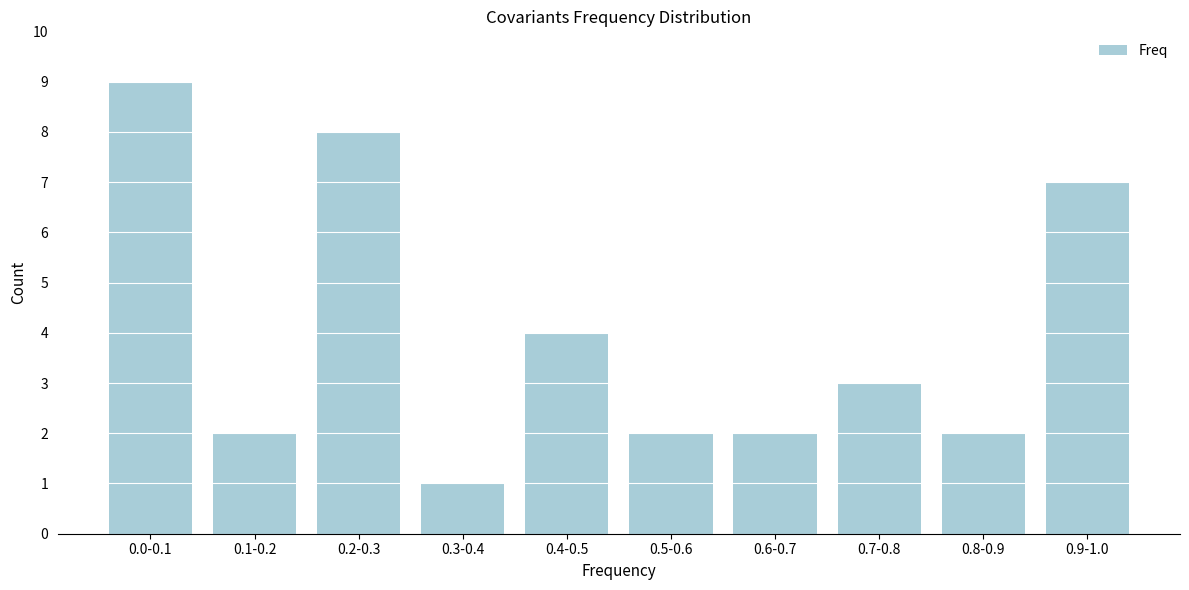

Reading left to right, extract all data points from this chart.

0.0-0.1=9	0.1-0.2=2	0.2-0.3=8	0.3-0.4=1	0.4-0.5=4	0.5-0.6=2	0.6-0.7=2	0.7-0.8=3	0.8-0.9=2	0.9-1.0=7